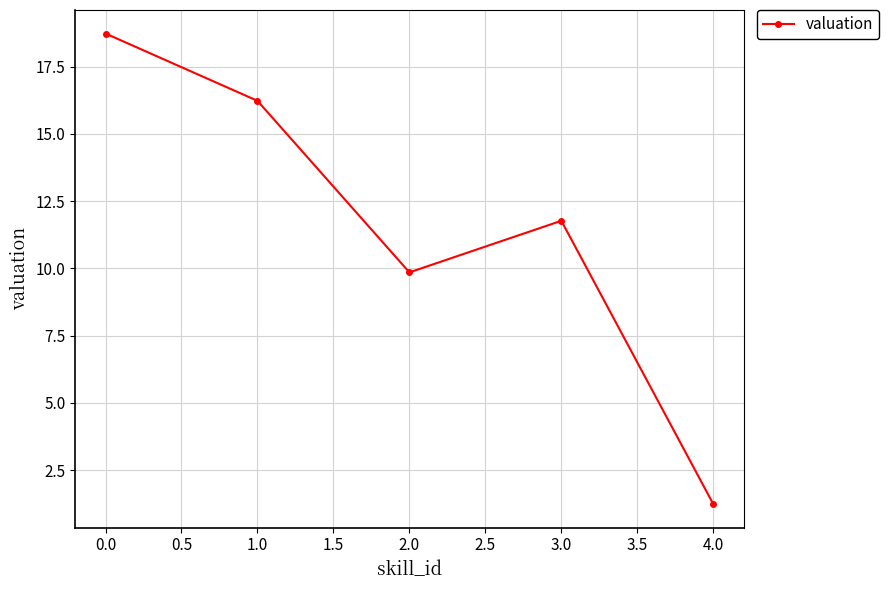

What is the sum of all values?

57.8